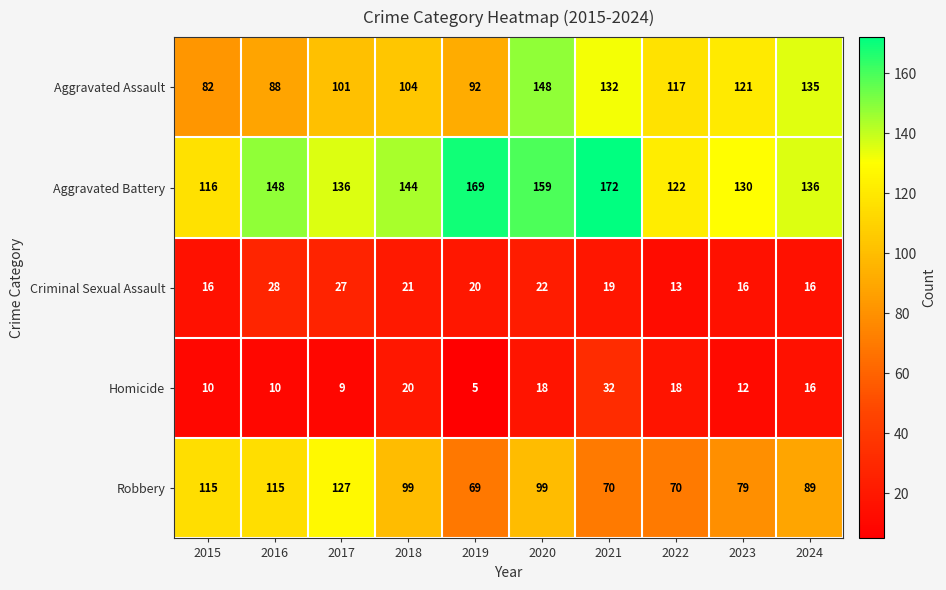

What is the sum of all Criminal Sexual Assault values?

198